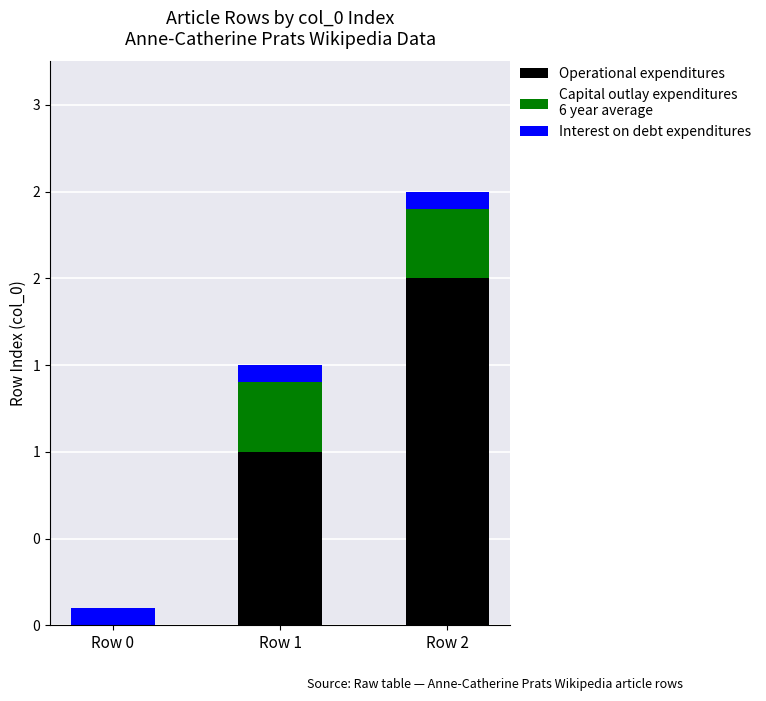

Does the chart contain stacked bars?

Yes